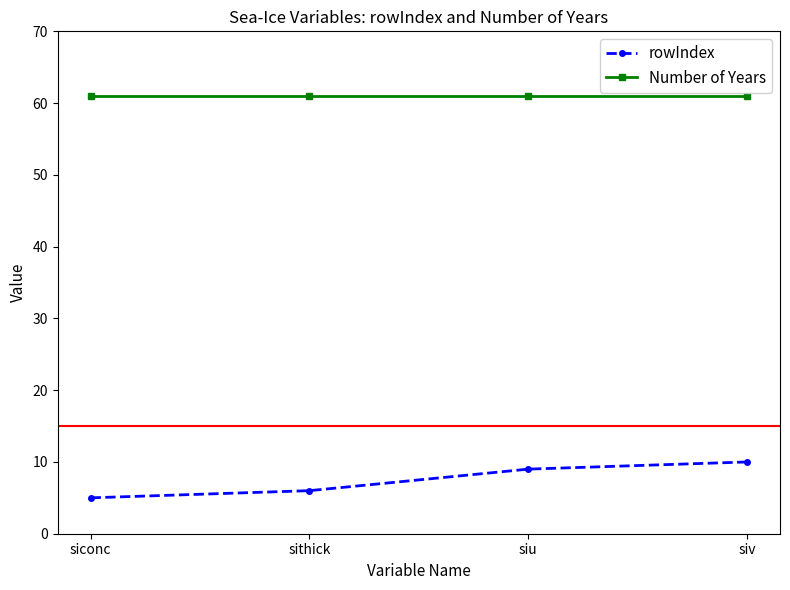

What is the greatest value displayed?

61